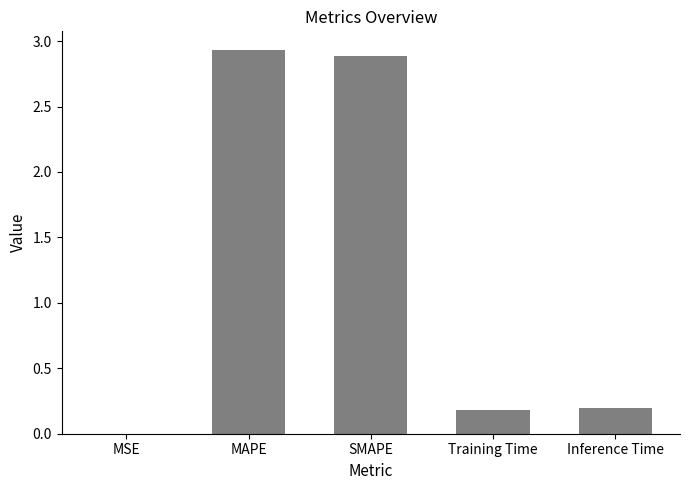

What is the sum of all values?

6.2